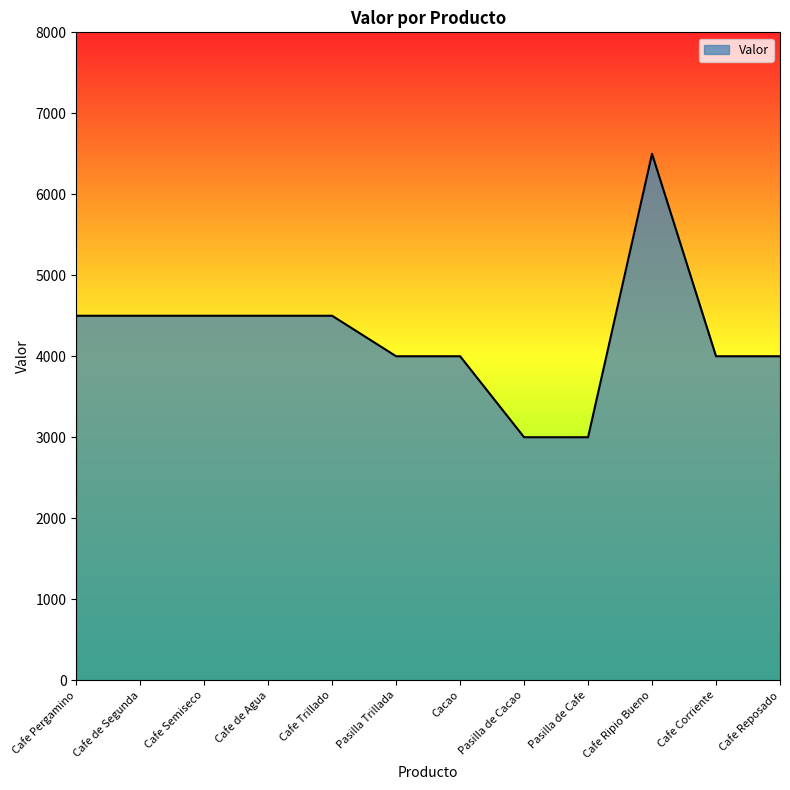

What is the ratio of the value at Pasilla de Cacao to the value at Cafe de Agua?

0.7